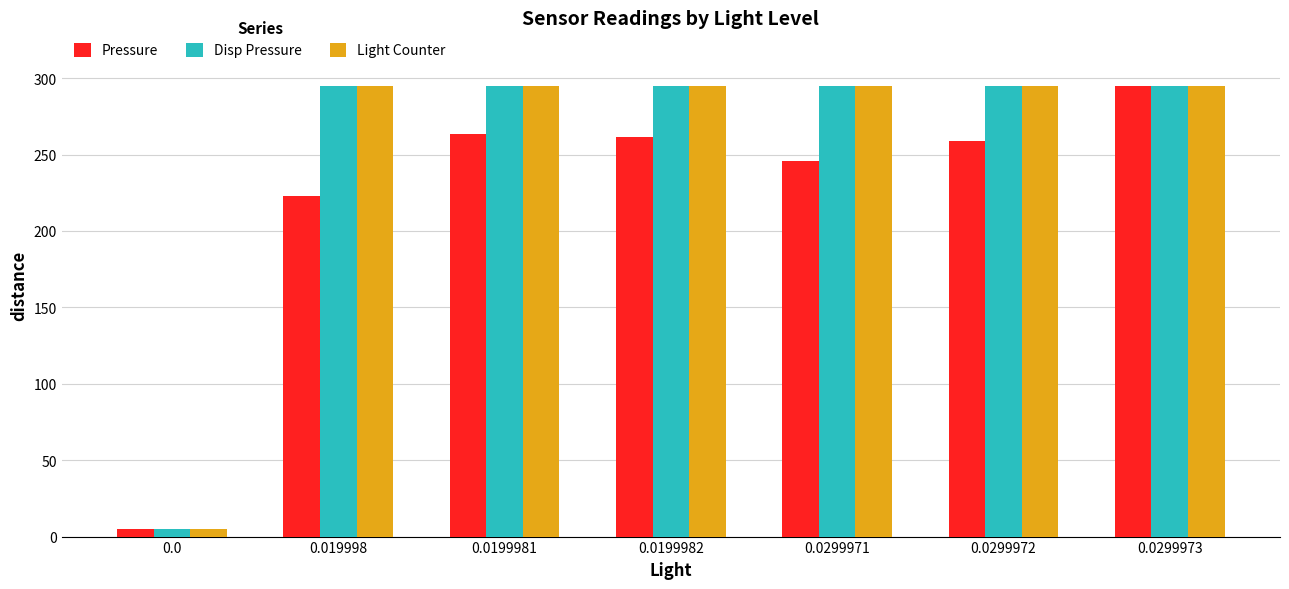

Read the Light Counter value at 0.0299973.

295.0